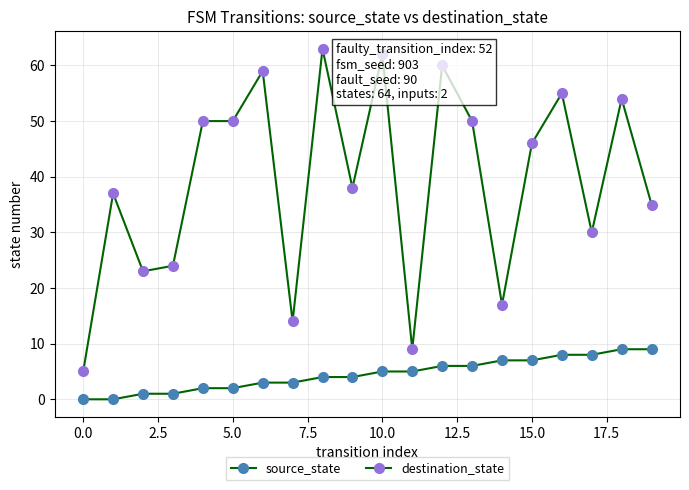

At how many categories does at least one series exceed 24?

14